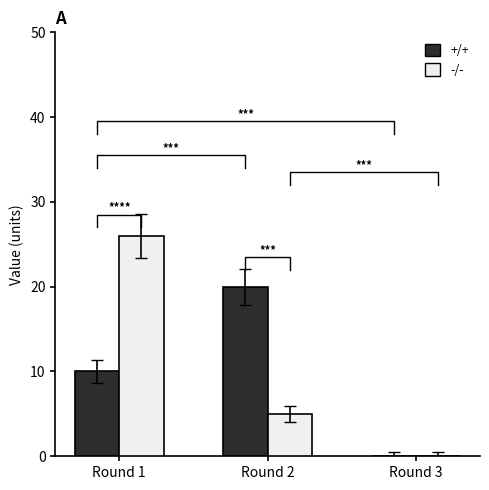

What is the difference between the highest and lowest values at Round 1?

16